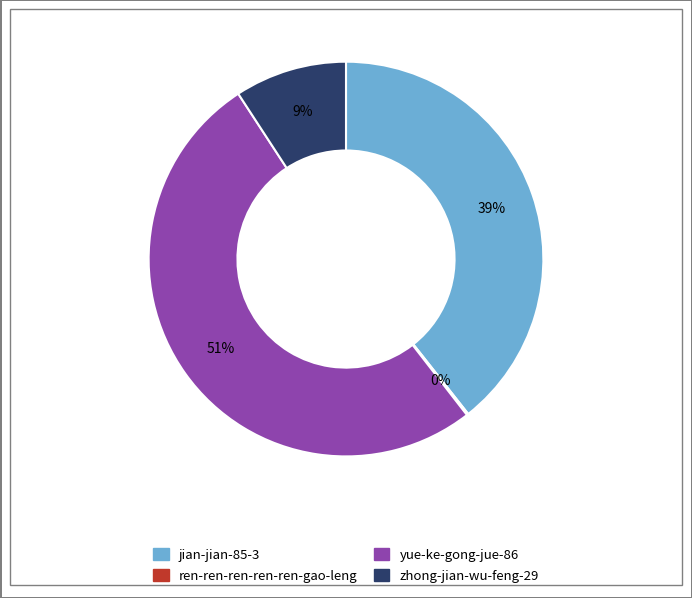

Is it true that jian-jian-85-3 is 49% of the pie?

False